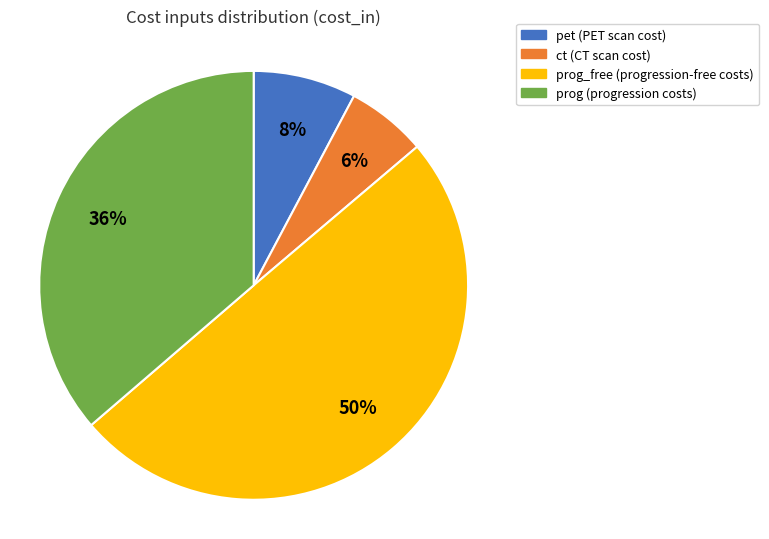

To the nearest percent, what is the difference between the largest and smallest slice percentages?

44%